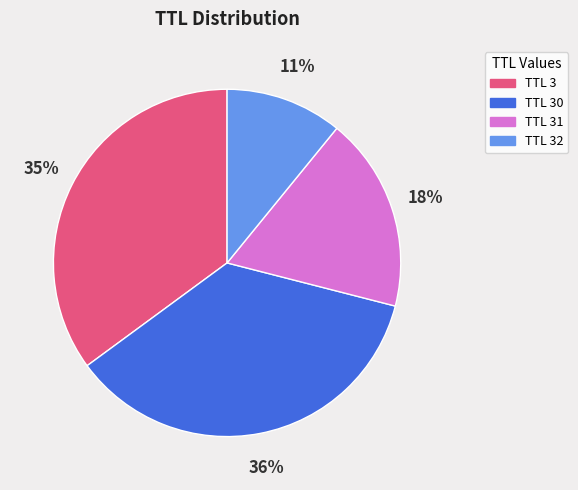

Is it true that TTL 32 is 24% of the pie?

False